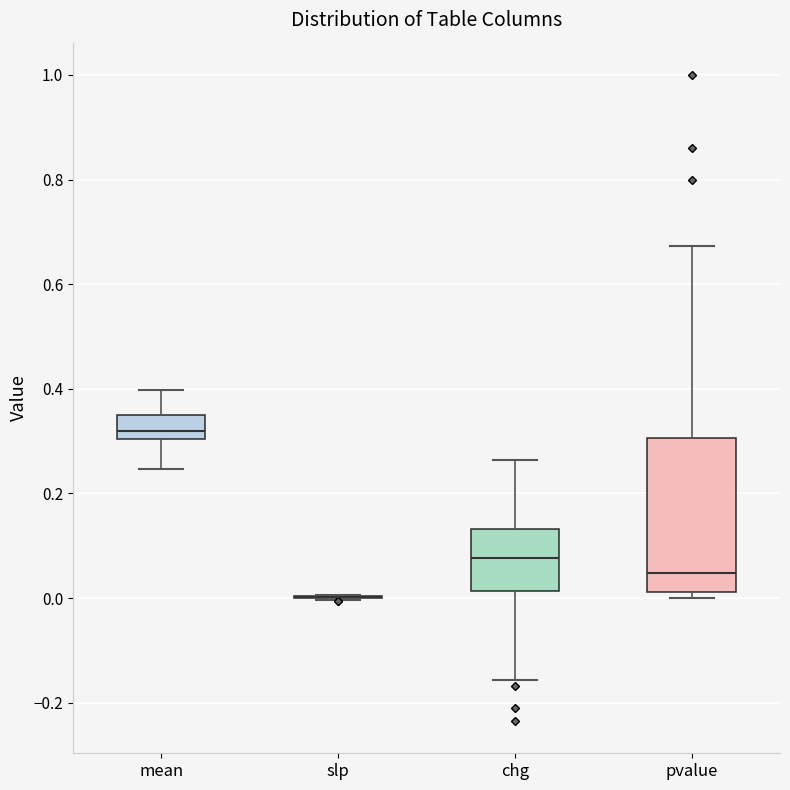

Reading left to right, read every box against the y-axis: the position of its median line, the range the box covers, and the ends of its whiskers. The values are not printed on the chart, so give them approximately, as read against the axis.

mean: median 0.32, box 0.30 to 0.34, whiskers 0.24 to 0.40
slp: box collapsed to a line at 0.00, whiskers 0.00 to 0.00
chg: median 0.08, box 0.02 to 0.14, whiskers -0.16 to 0.26
pvalue: median 0.04, box 0.02 to 0.30, whiskers 0.00 to 0.68